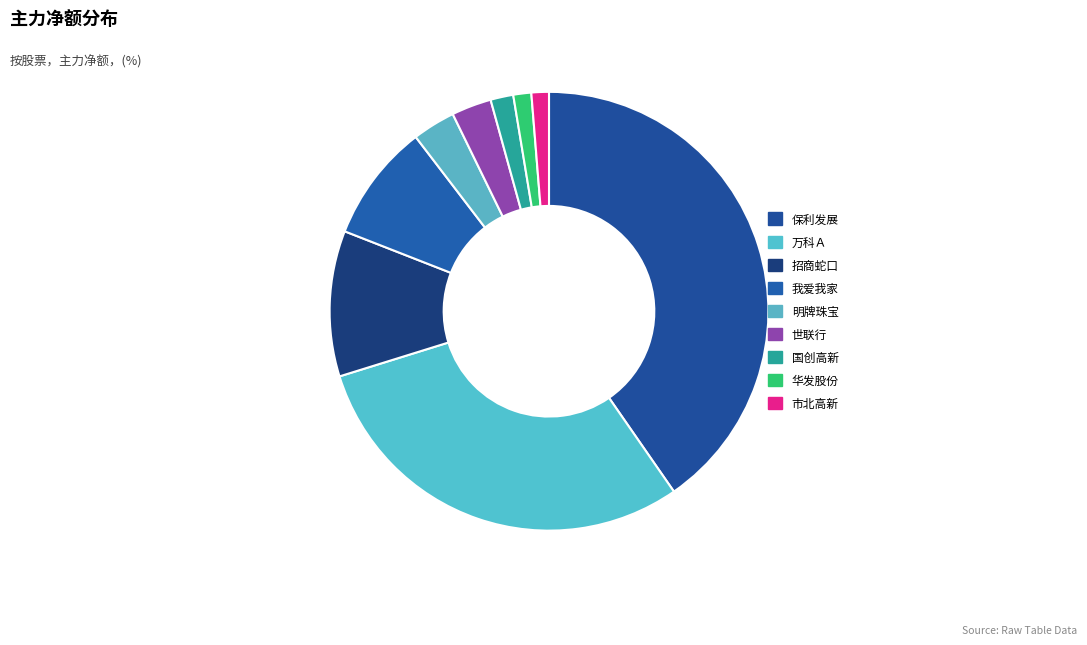

Is there any slice that represents more than half of the pie?

No